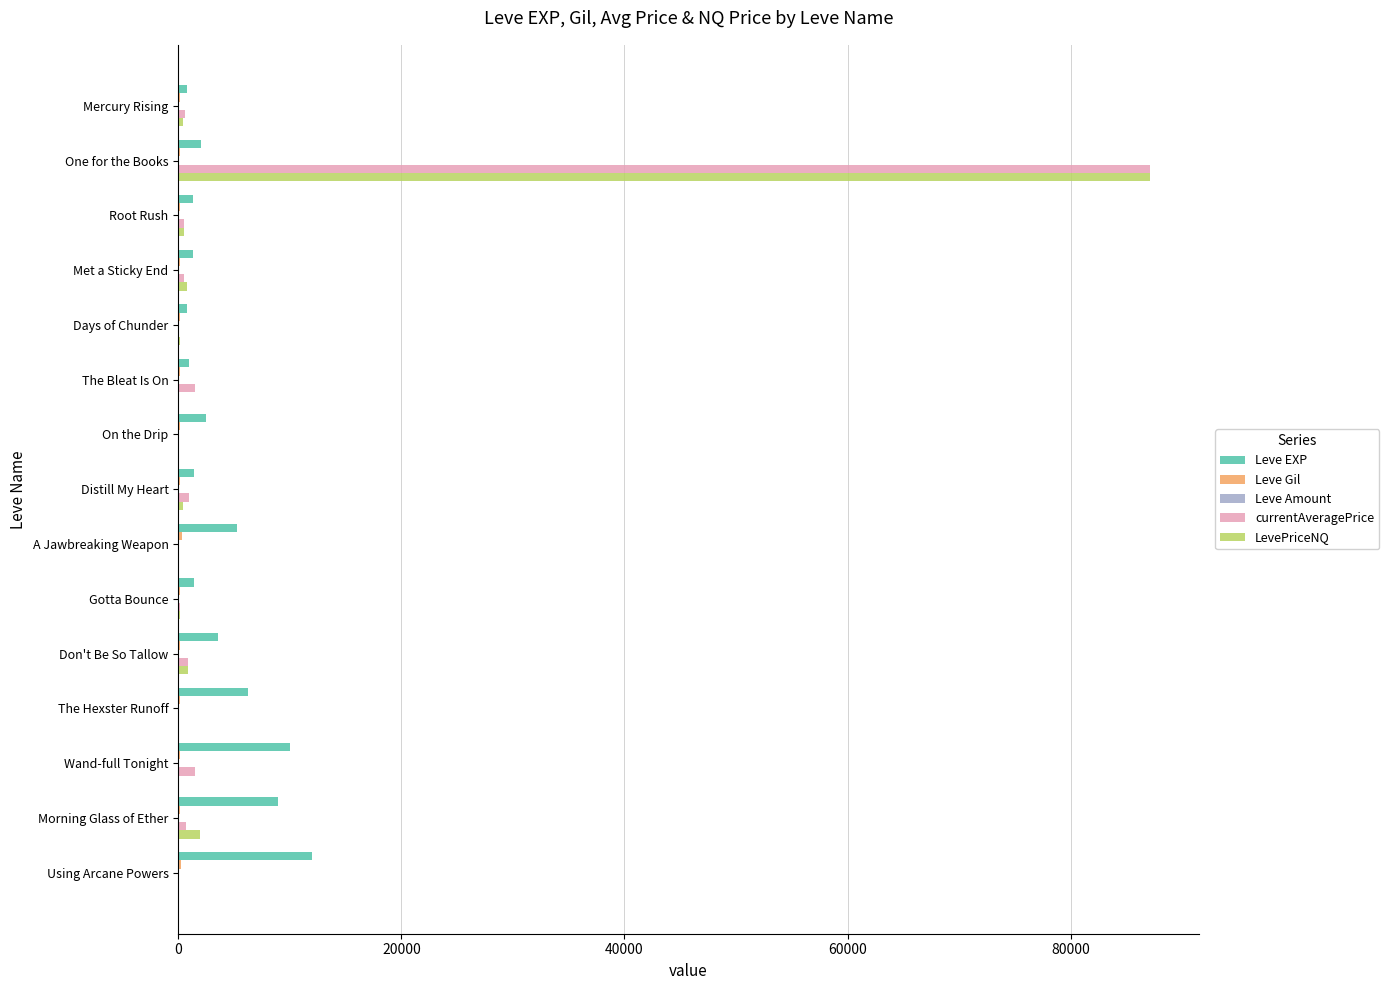

At which label does Leve EXP reach its peak?

Using Arcane Powers